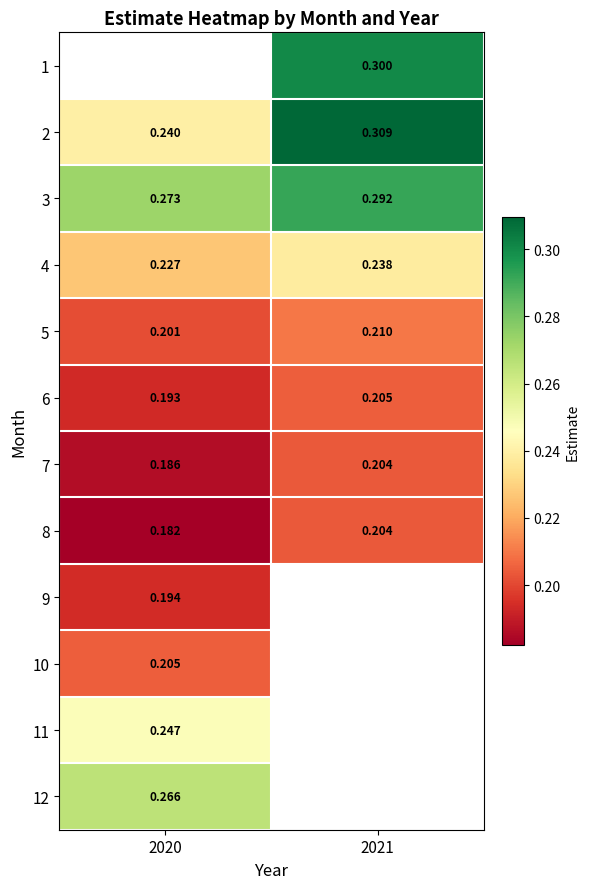

How many categories are shown in the chart?

2